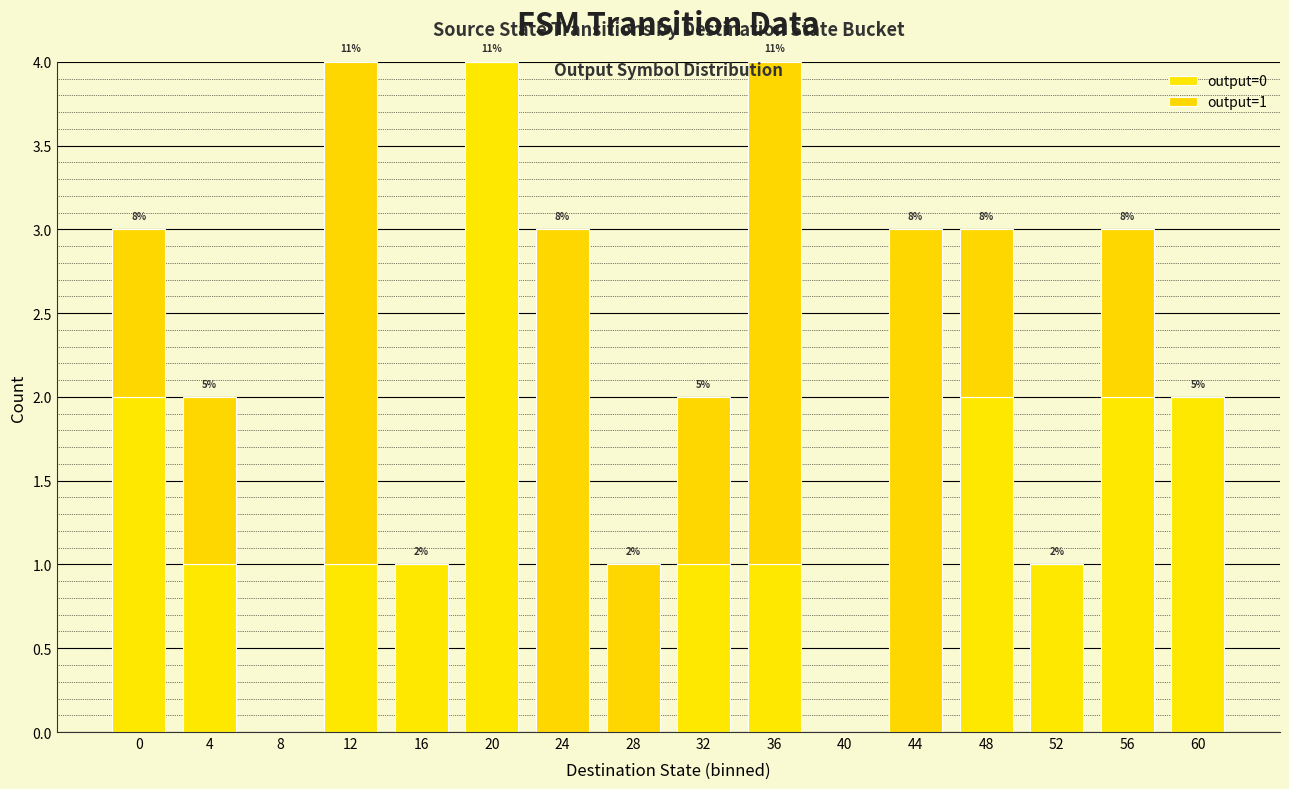

Is it true that output=0 equals 0 at 16?

False